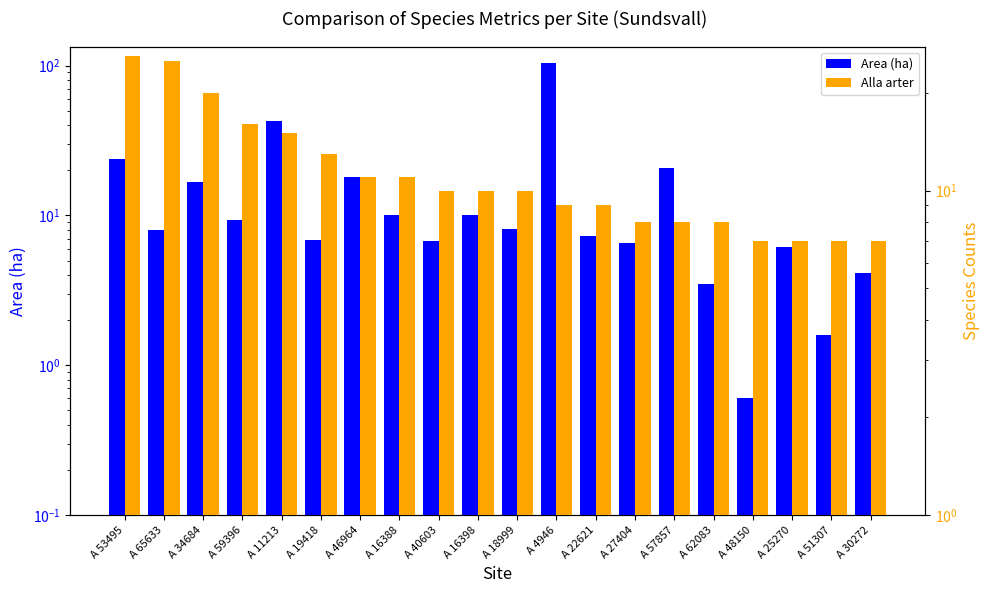

What is the highest value of the Alla arter series?

26.0